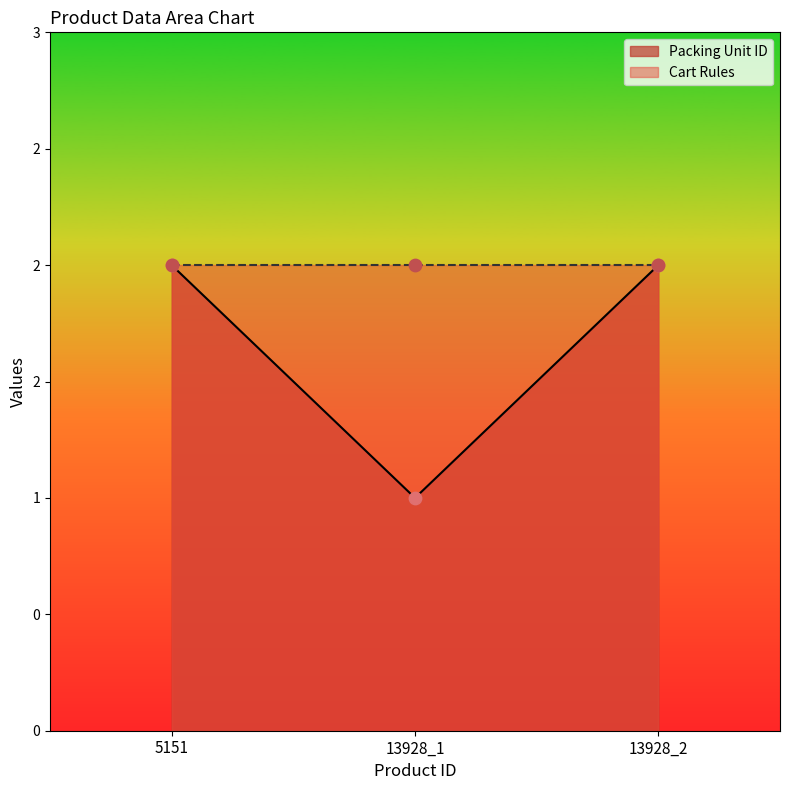

Which has a higher value, 13928_1 or 13928_2?

13928_2